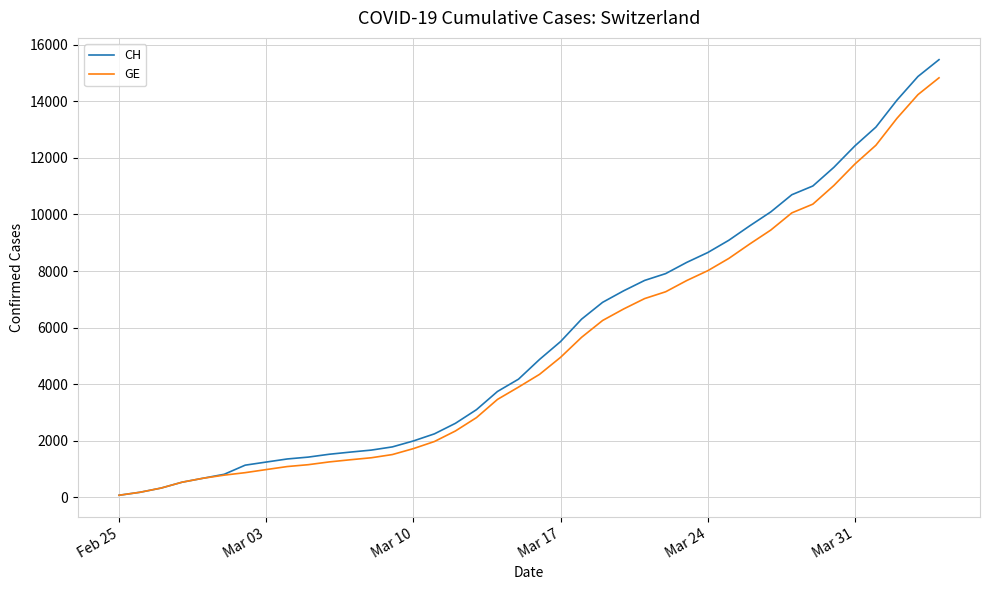

How many distinct data groups are displayed?

2